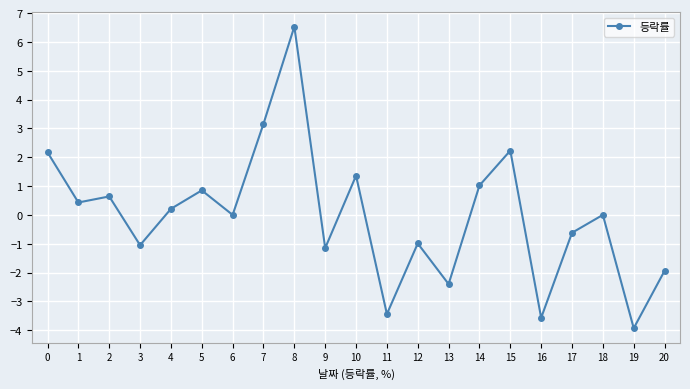

What is the change in value from 5 to 20?

-2.8